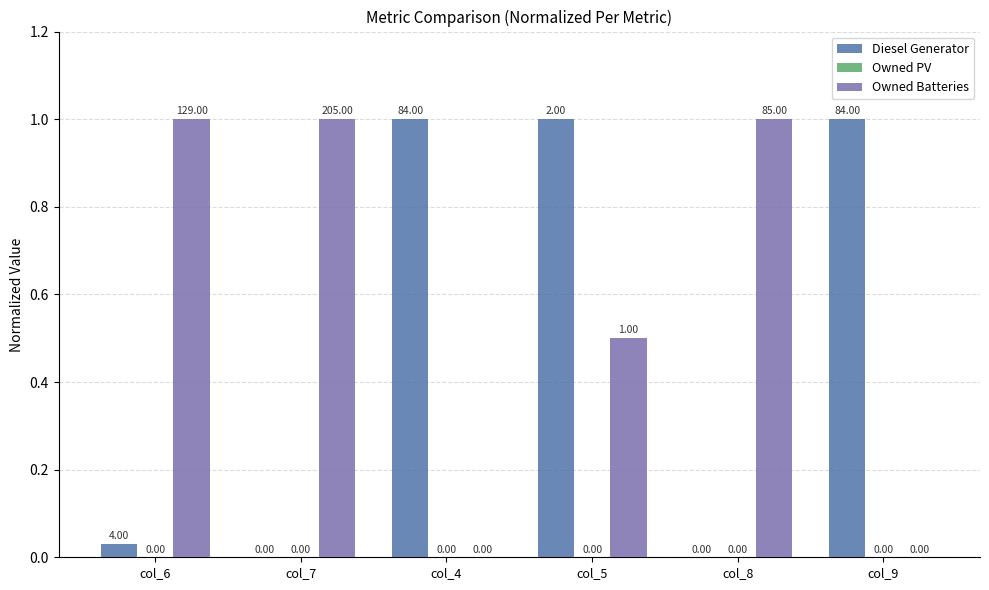

Is the value of Owned Batteries at col_4 greater than the value of Diesel Generator at col_5?

No